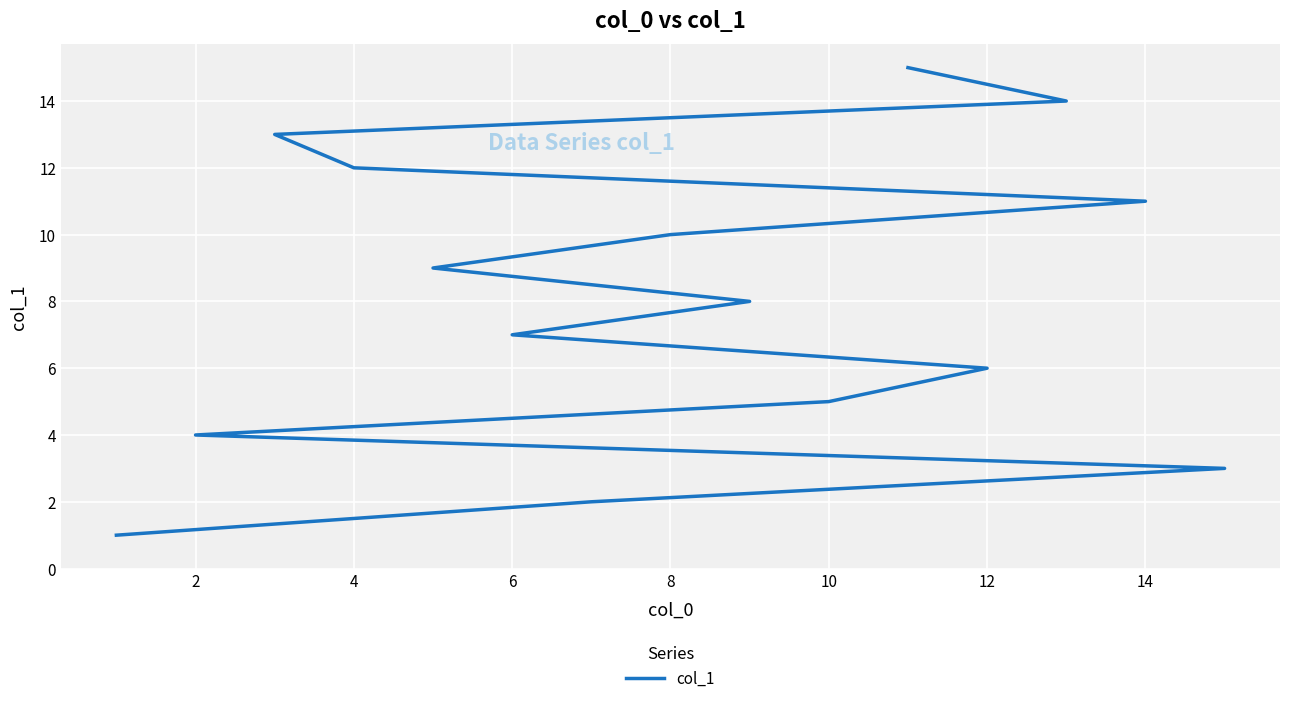

What is the average value?

8